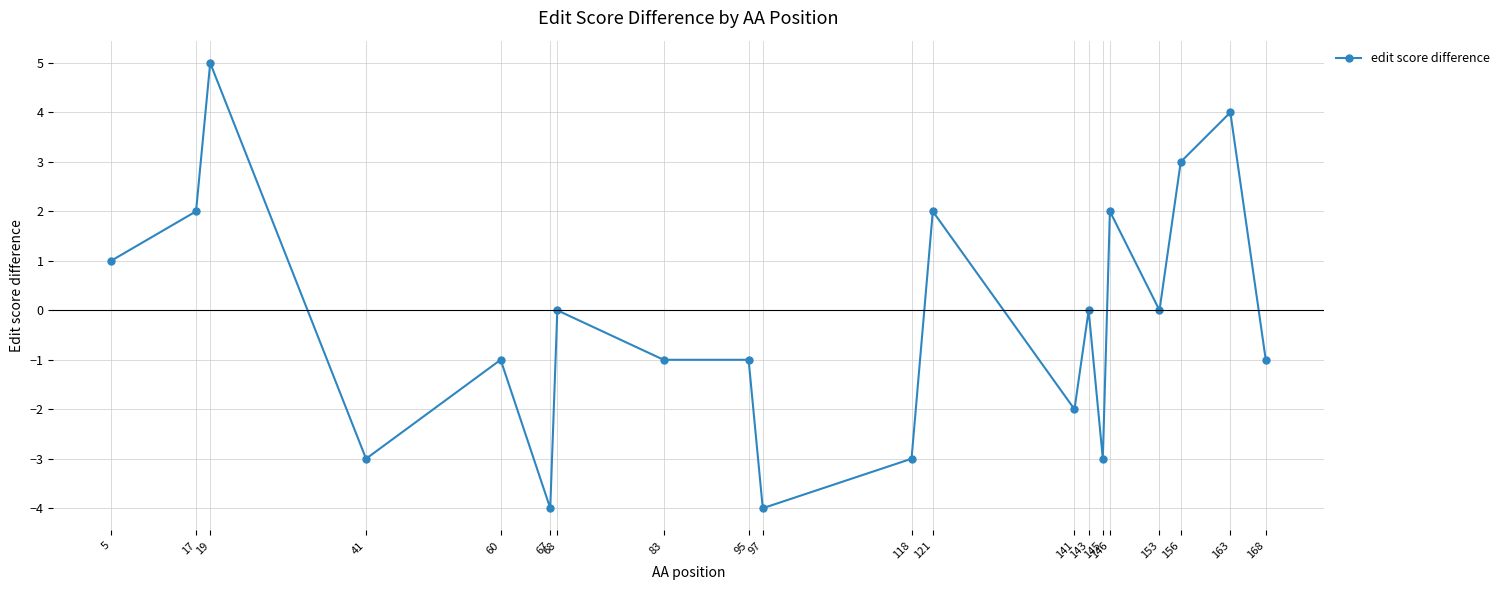

True or false: the data has more than 1 interior local peaks.

True